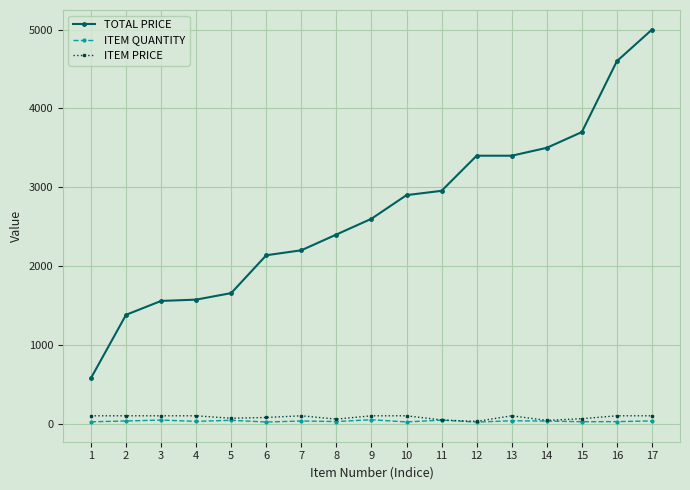

The ITEM PRICE series shows 100.0 at 1. True or false?

True